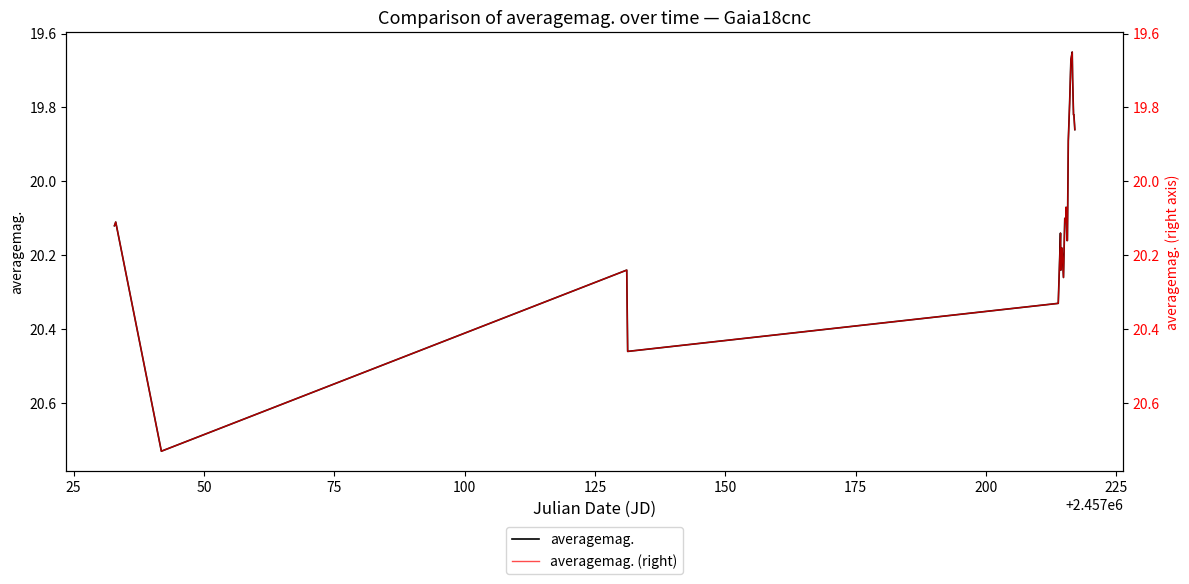

What is the smallest value displayed?

19.6